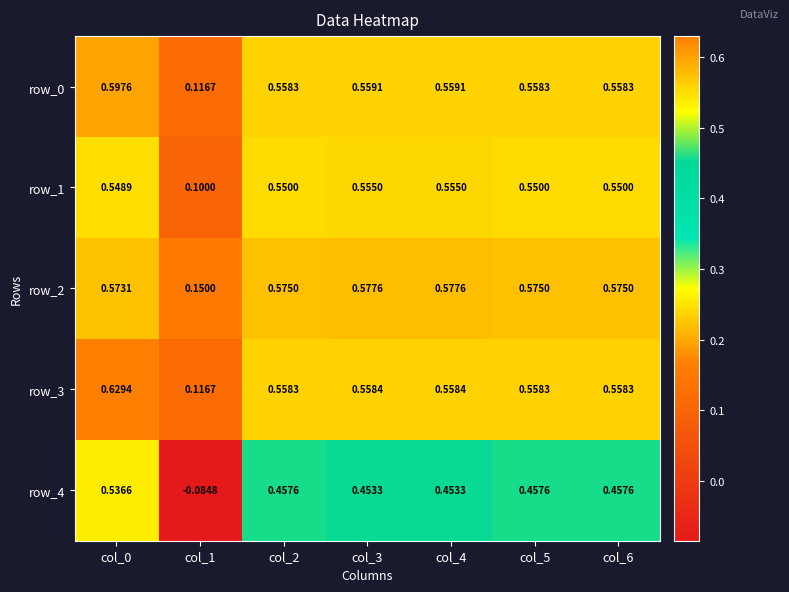

What is the average value of the row_4 series?

0.4